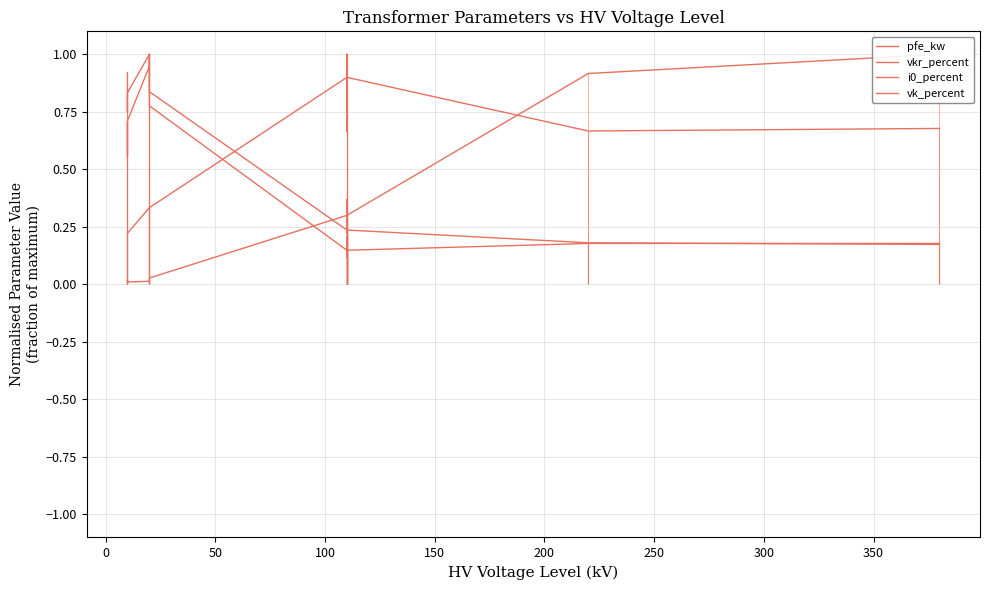

List the series in order of their overall mean, lowest first.

pfe_kw, i0_percent, vkr_percent, vk_percent